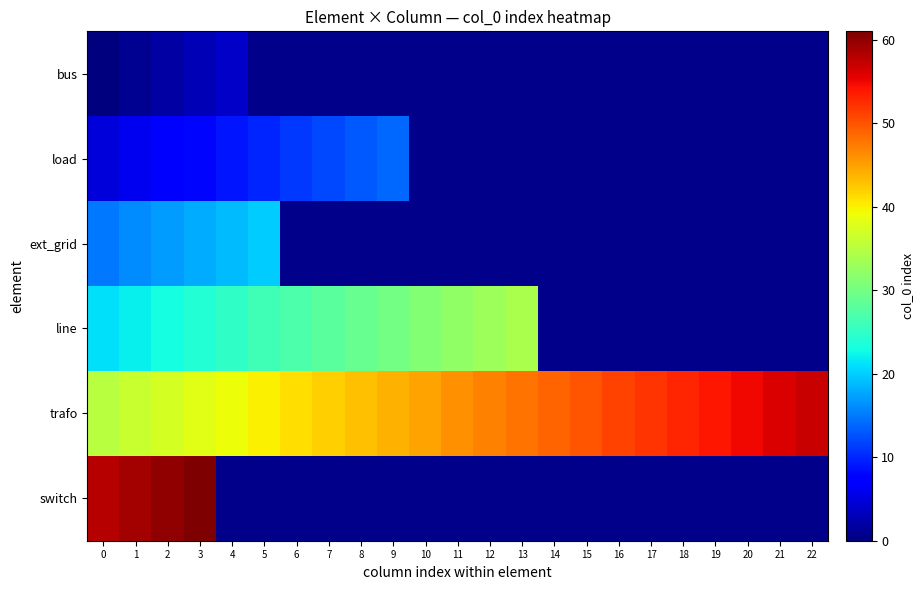

Between 7 and 14, which is larger?

14